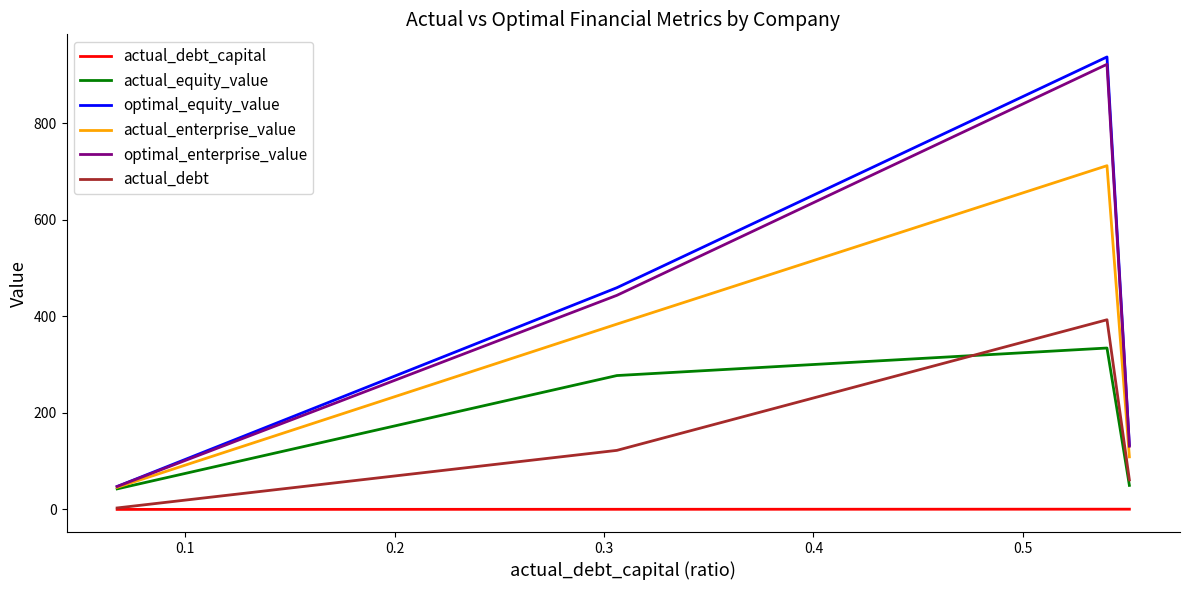

True or false: actual_debt and actual_enterprise_value intersect in this chart.

False